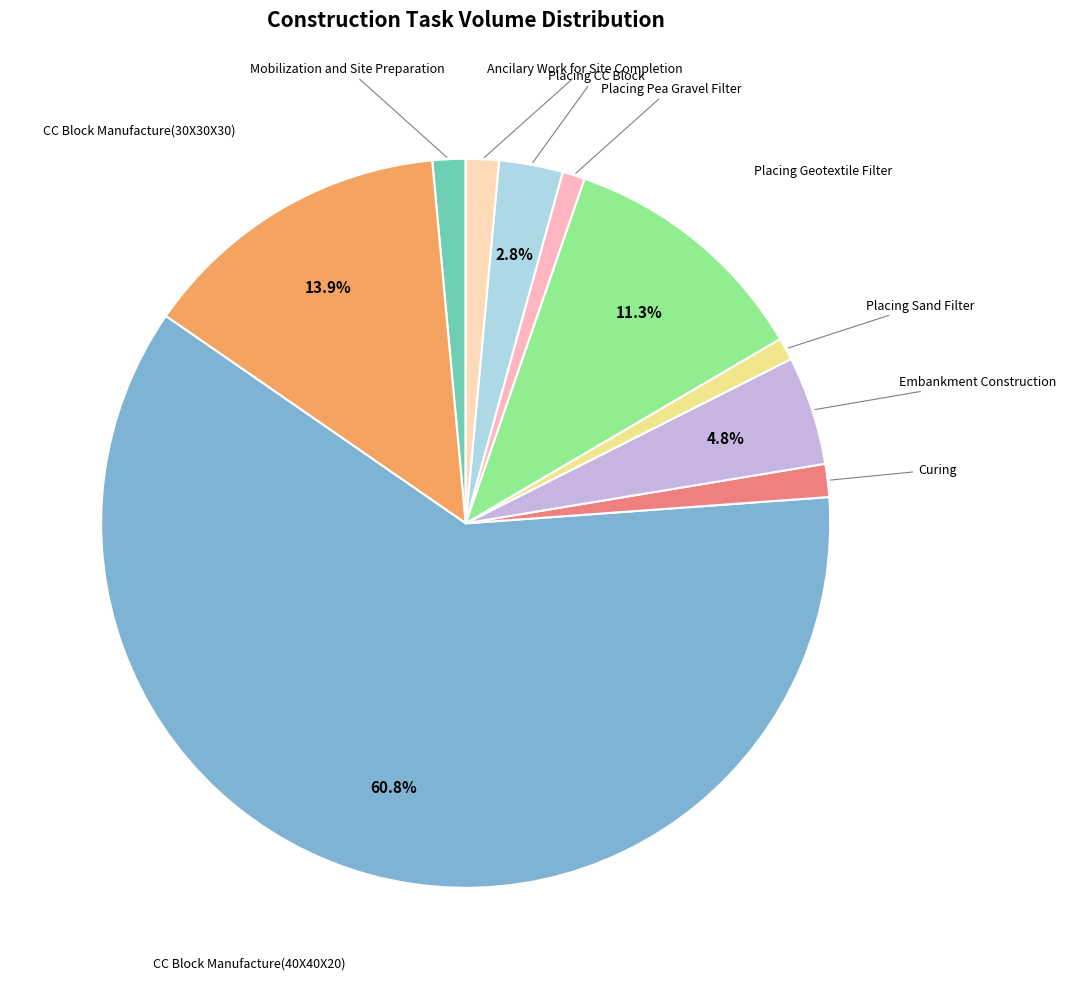

How many slices are in this pie chart?

10